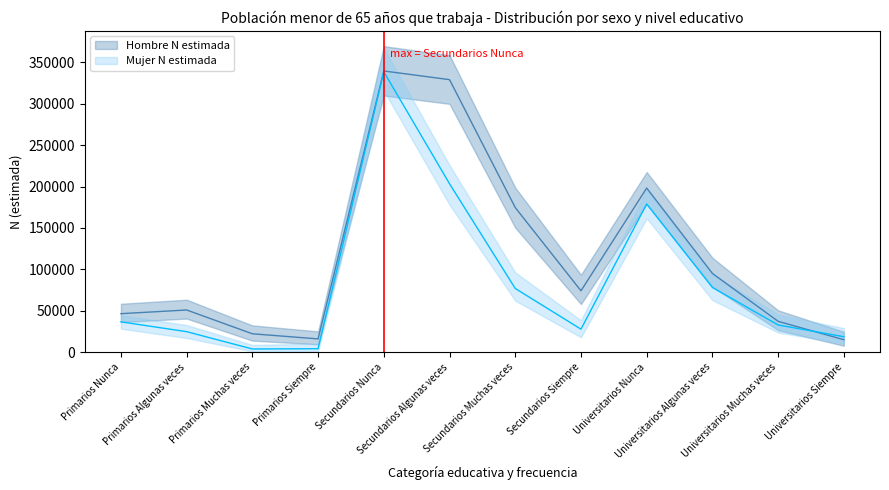

In Mujer N lim sup, how many points are lower than both neighbors (excluding endpoints)?

2